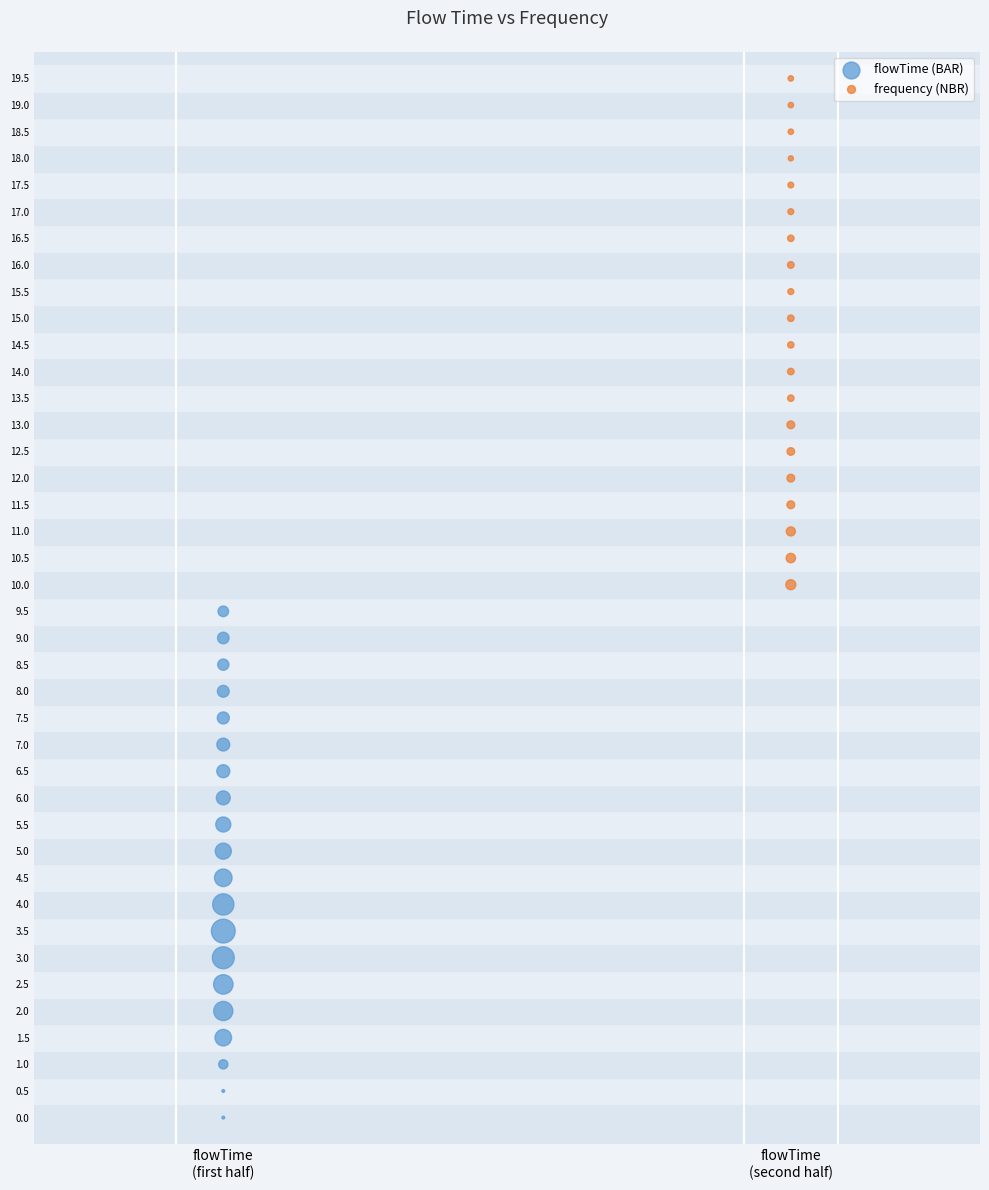

Which series contains the highest Y value?

frequency (NBR)